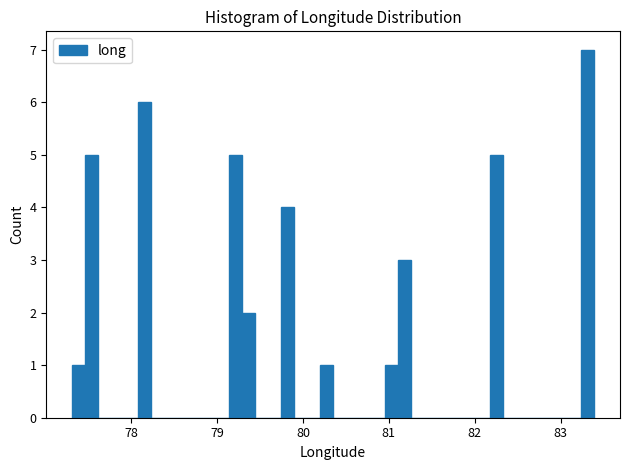

Around what value on the x-axis is the tallest bar? Give the approximate position of its centre, as read against the axis.

83.3